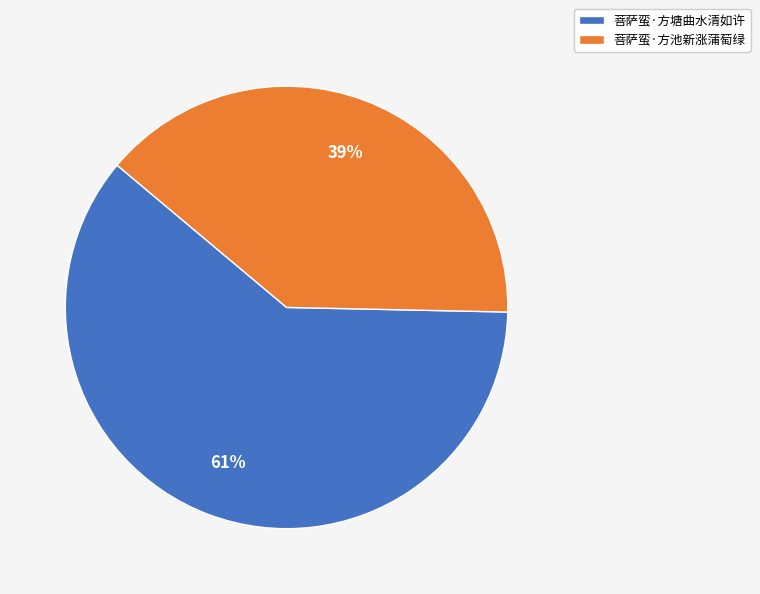

What is the smallest slice in the pie chart?

菩萨蛮·方池新涨蒲萄绿